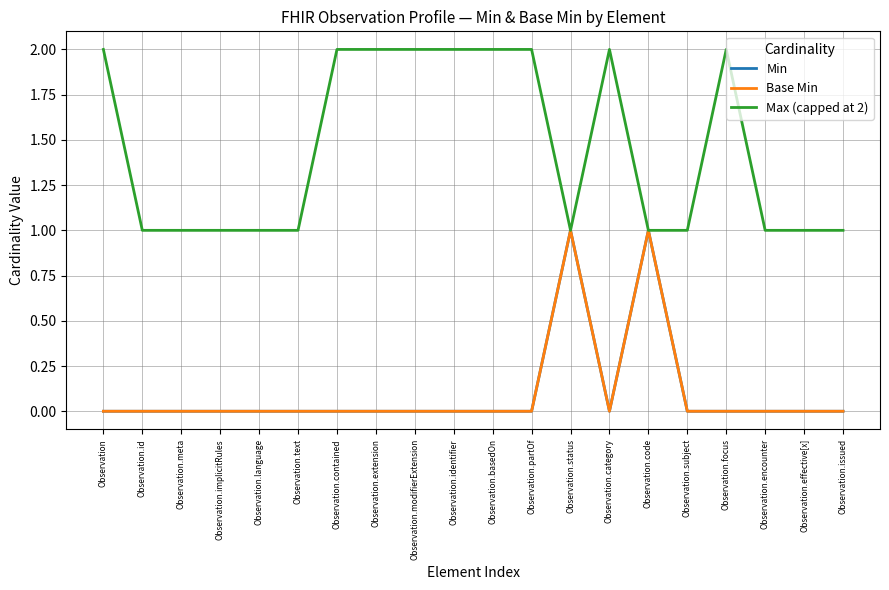

True or false: Base Min and Max (capped at 2) intersect in this chart.

False